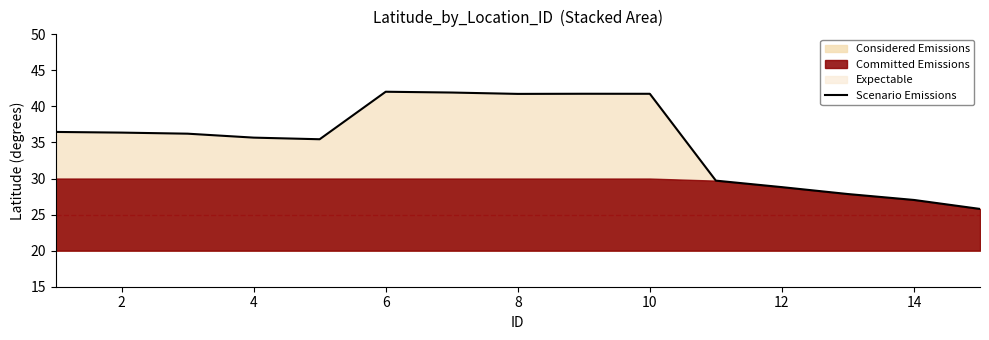

Does the chart have visible grid lines?

No